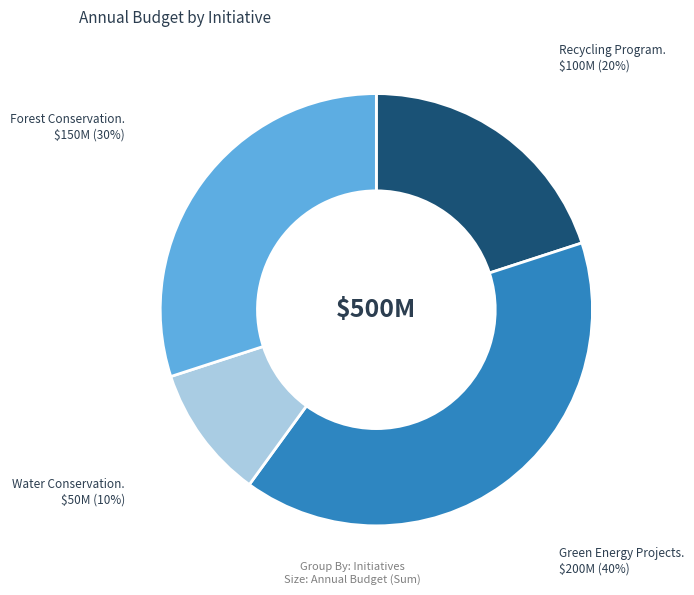

Is there any slice that represents more than half of the pie?

No